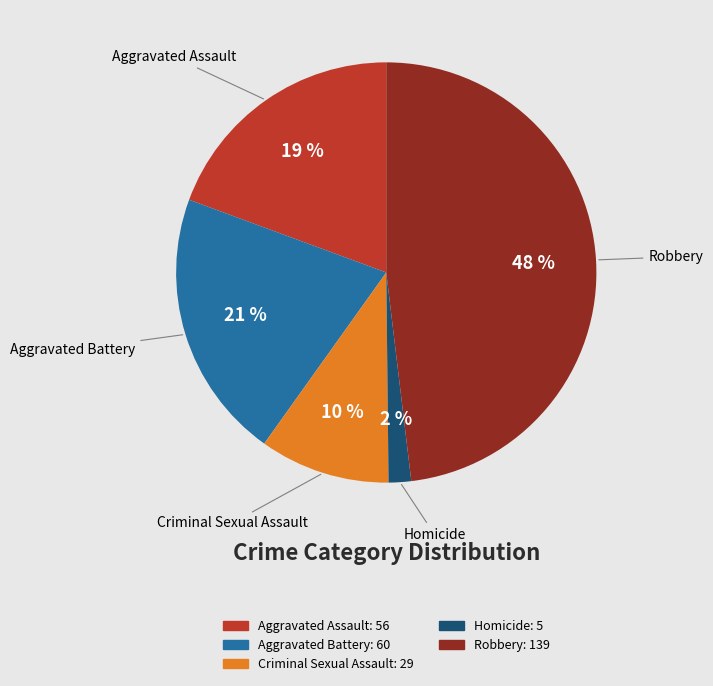

Count the number of slices in the pie.

5